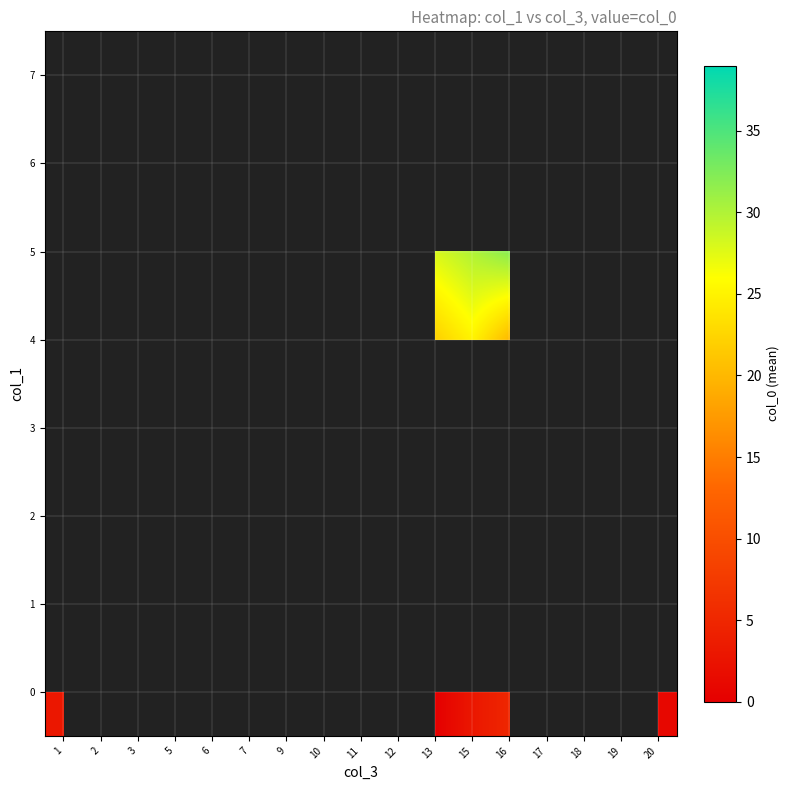

Where is 0 nearest to the value 3?

1